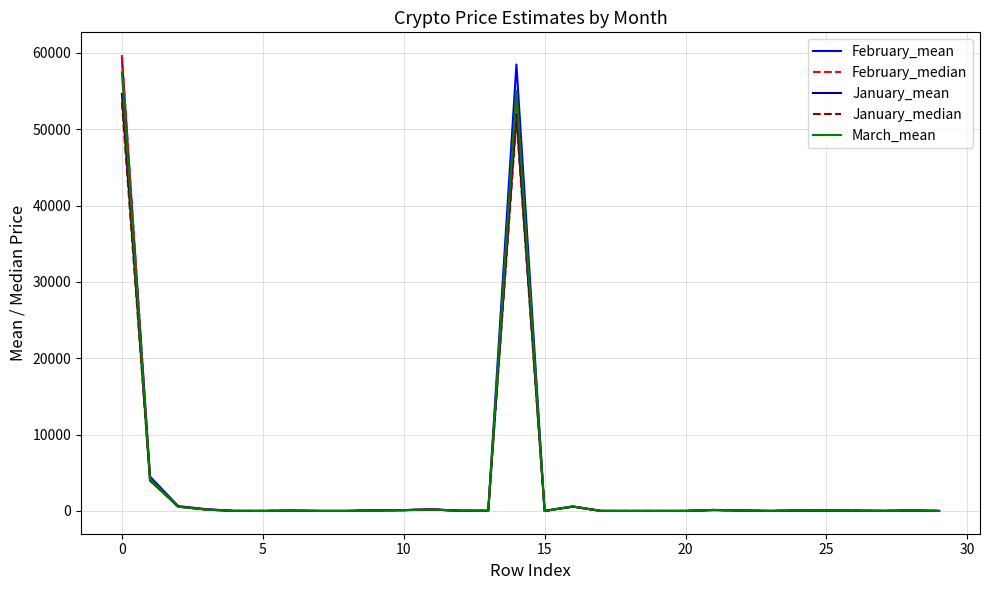

What is the greatest value displayed?

59717.8